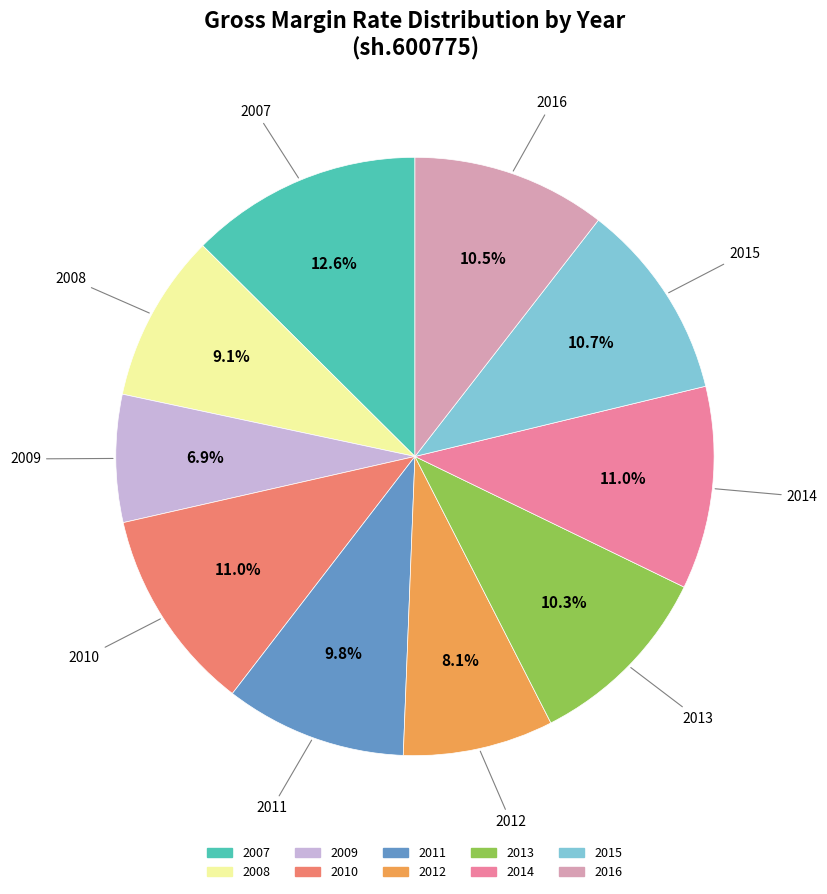

Between 2008 and 2013, which is larger?

2013